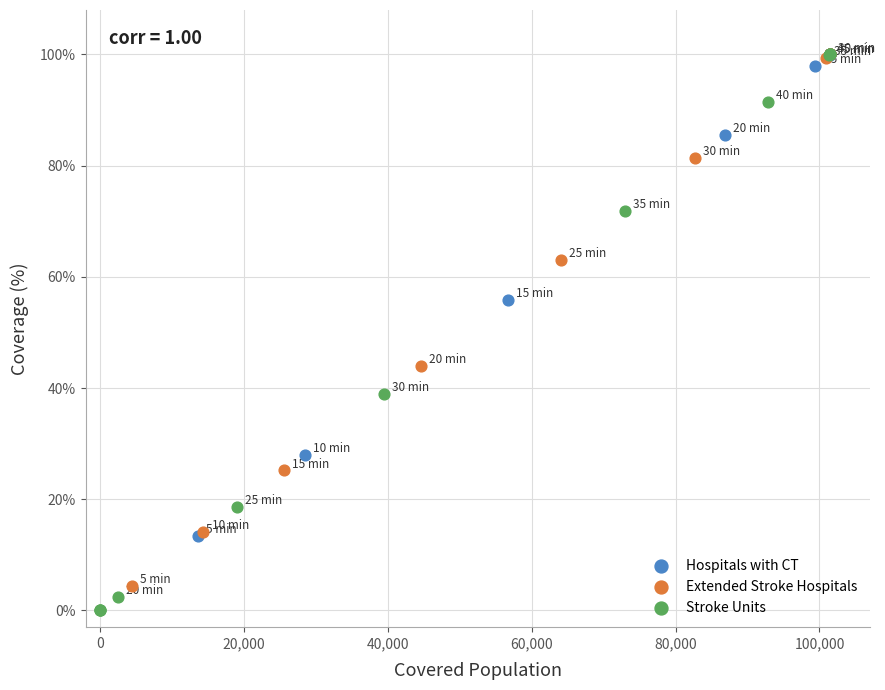

What are all the series names shown in the legend?

Hospitals with CT, Extended Stroke Hospitals, Stroke Units